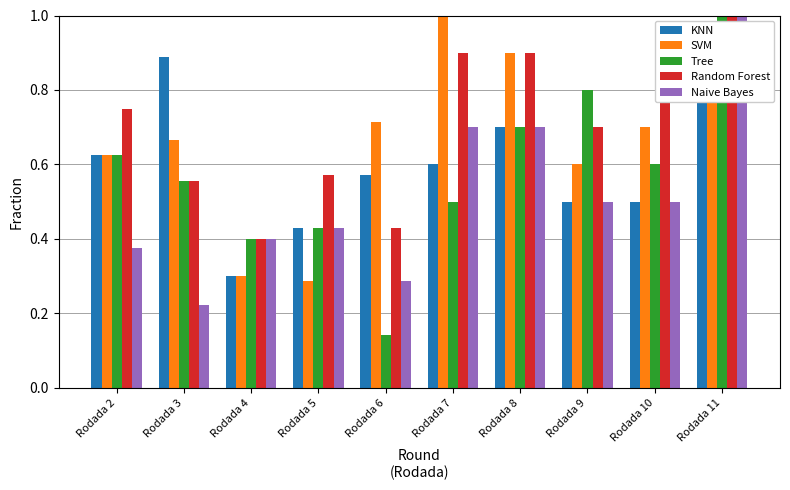

Which series has the widest spread of values?

Tree